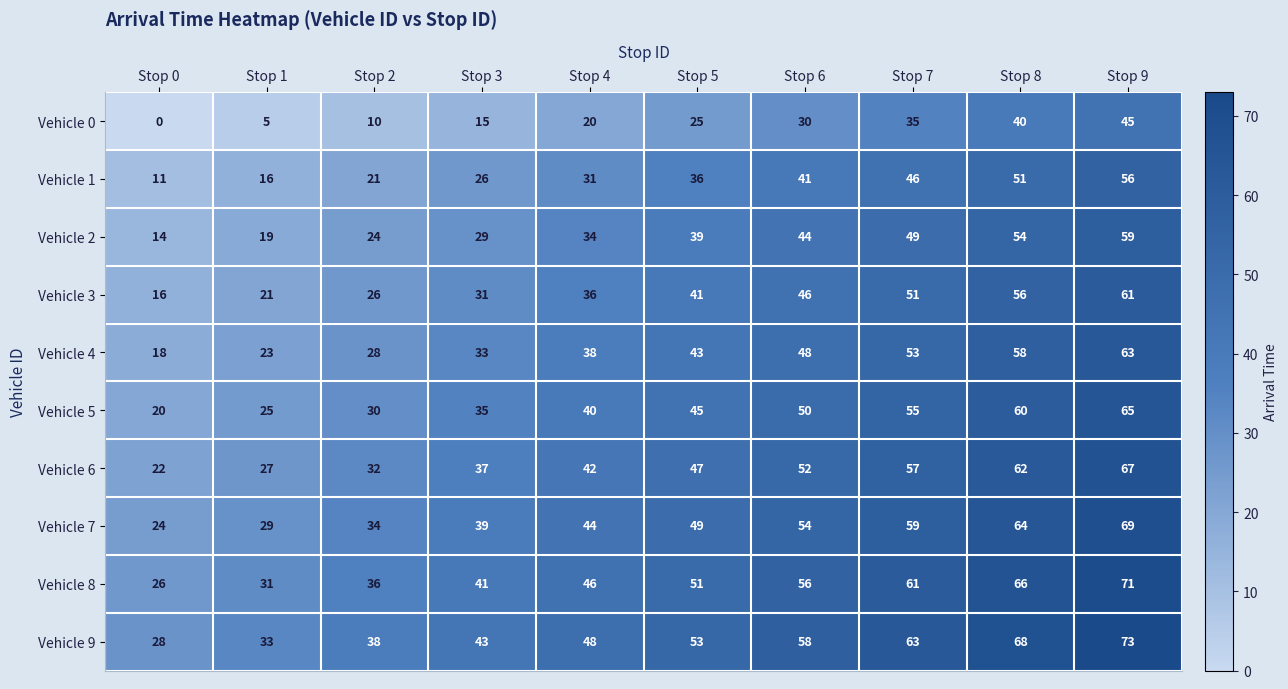

At which label is Vehicle 0 closest to 22?

Stop 4